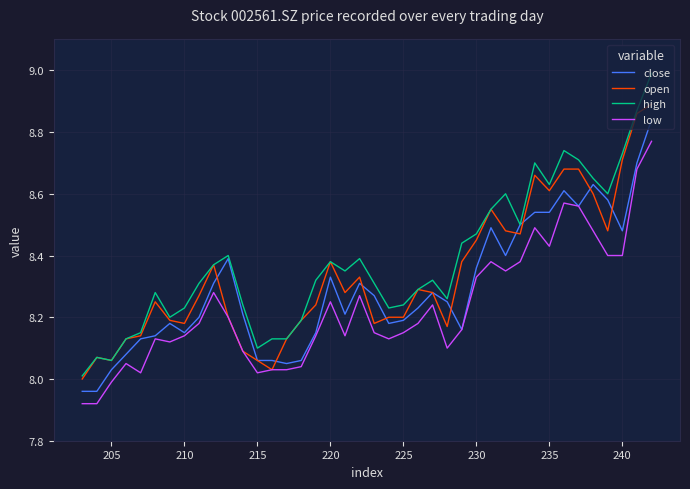

What is the average value of the close series?

8.3